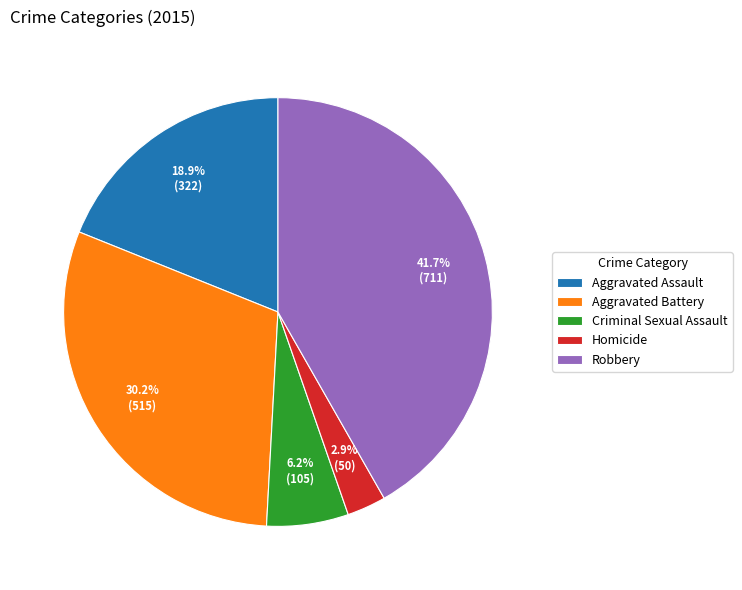

Does Aggravated Battery account for over 50% of the chart?

No